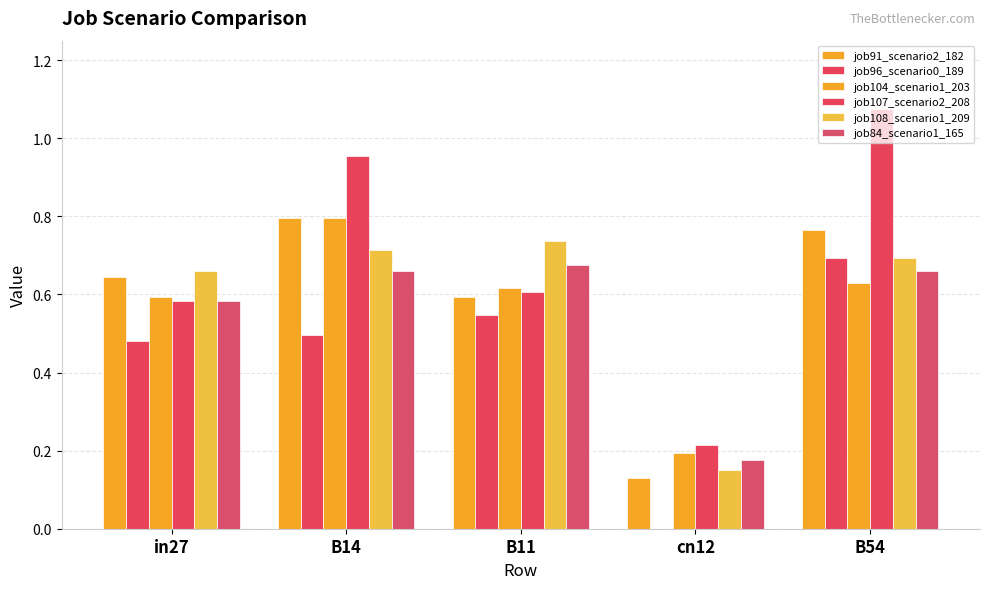

Count the job96_scenario0_189 values in the range 0 to 1.

5